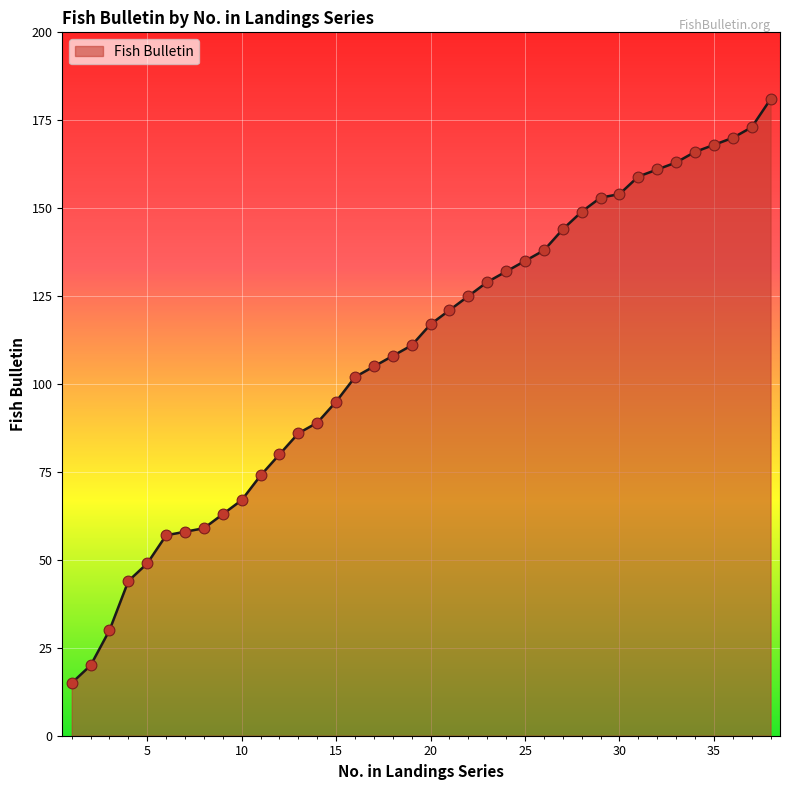

What is the maximum value shown in the chart?

181